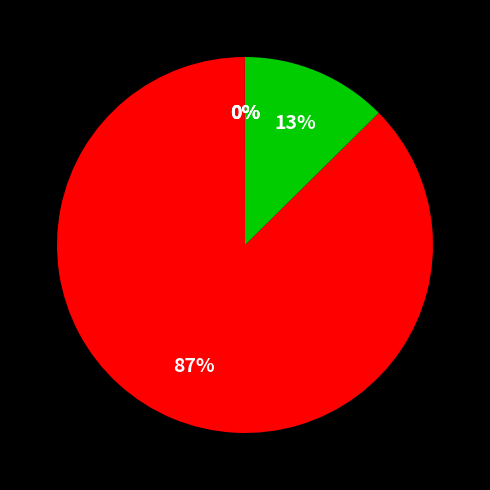

Is there any slice that represents more than half of the pie?

Yes